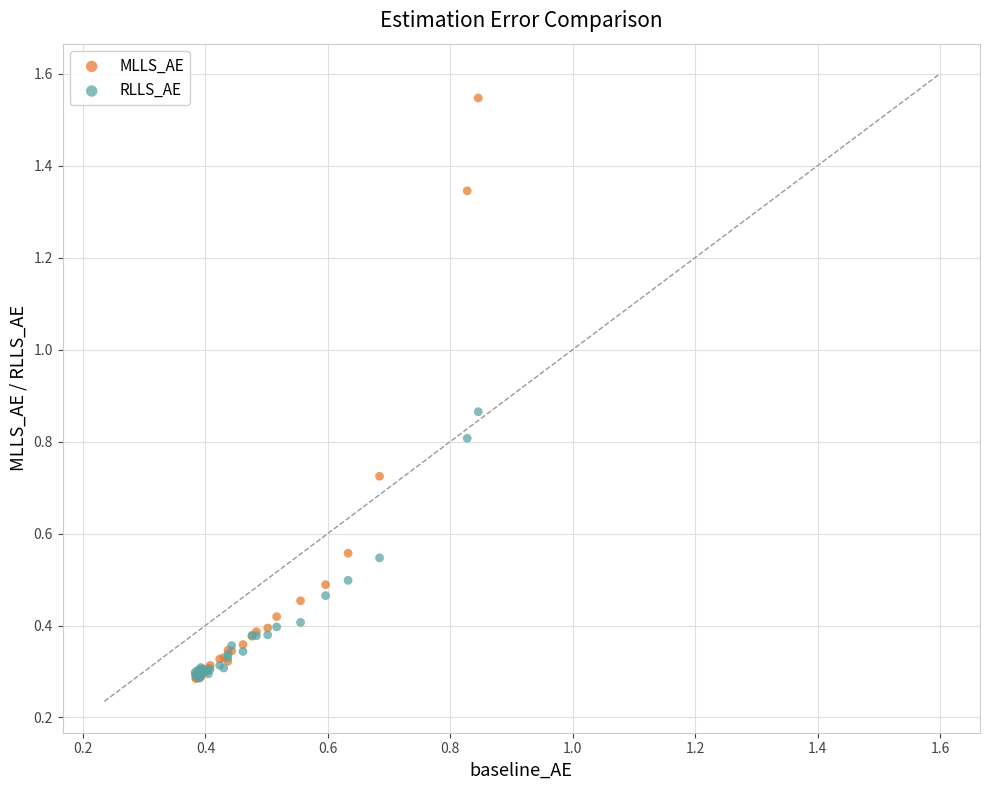

Which series contains the highest Y value?

MLLS_AE